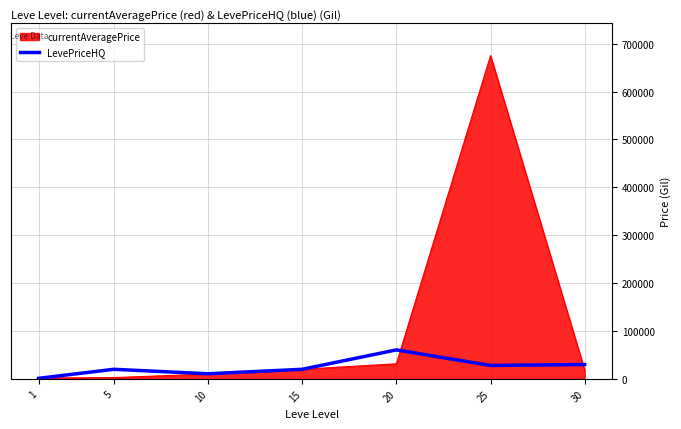

Rank the series by their average value, from lowest to highest.

LevePriceHQ, currentAveragePrice